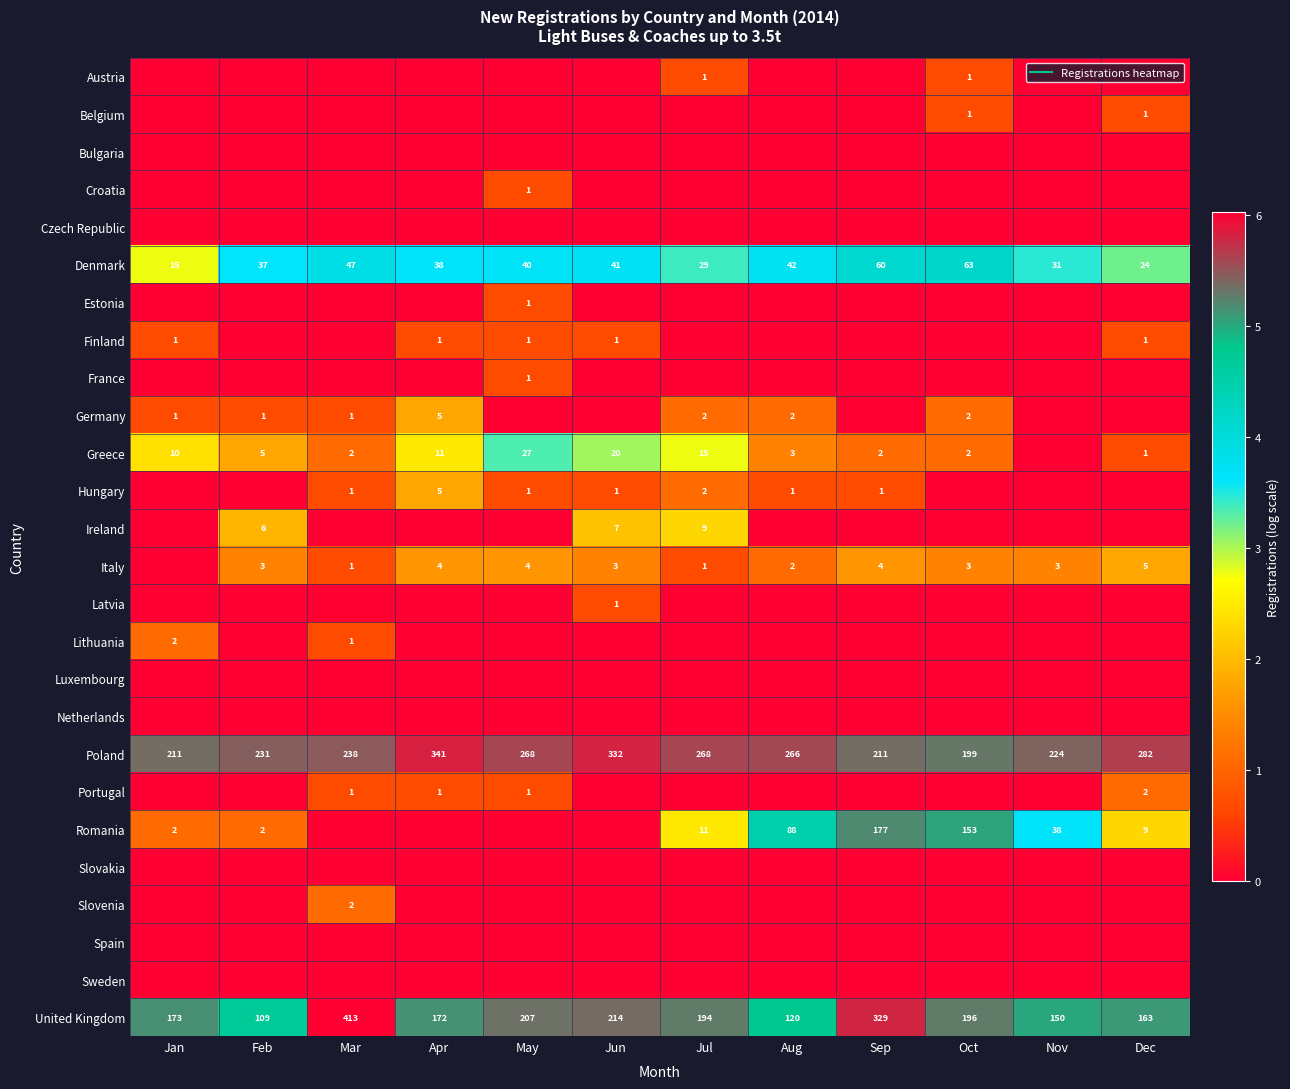

Rank the series at Jun from highest to lowest value.

Poland, United Kingdom, Denmark, Greece, Ireland, Italy, Finland, Hungary, Latvia, Austria, Belgium, Bulgaria, Croatia, Czech Republic, Estonia, France, Germany, Lithuania, Luxembourg, Netherlands, Portugal, Romania, Slovakia, Slovenia, Spain, Sweden